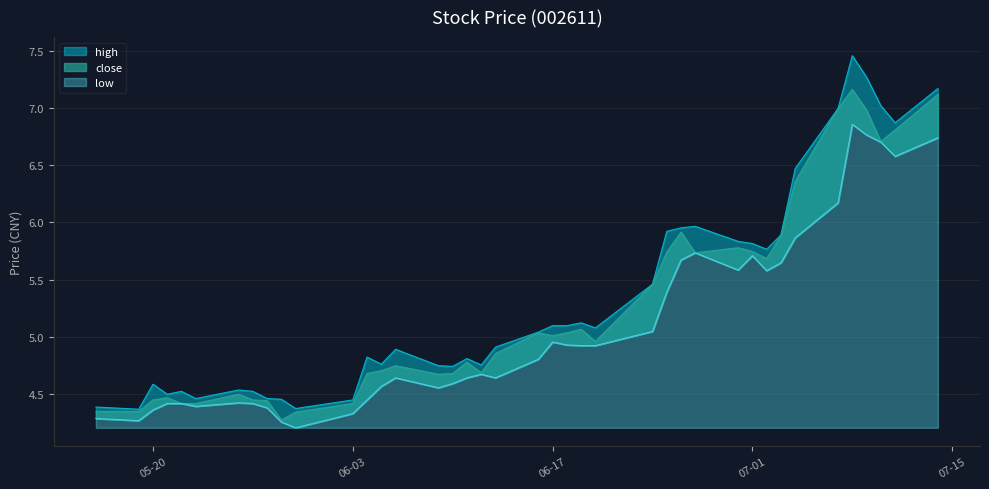

Where is close nearest to the value 5?

06-17